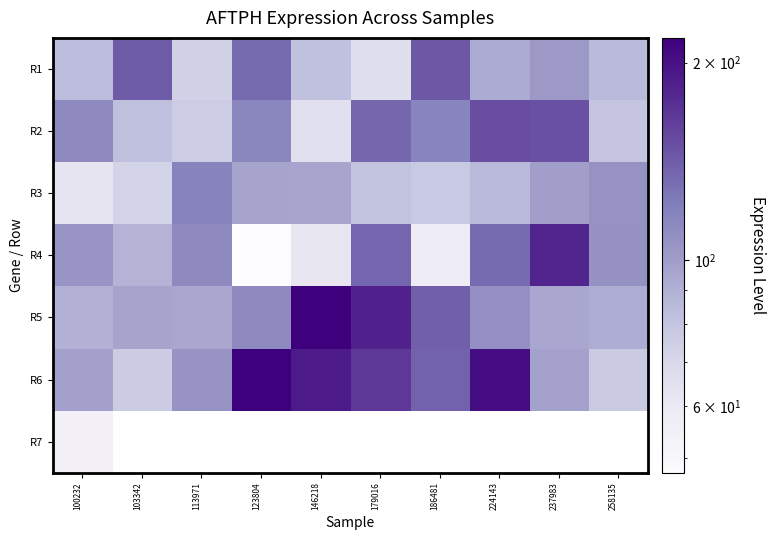

Which series has the largest range (max minus min)?

R6